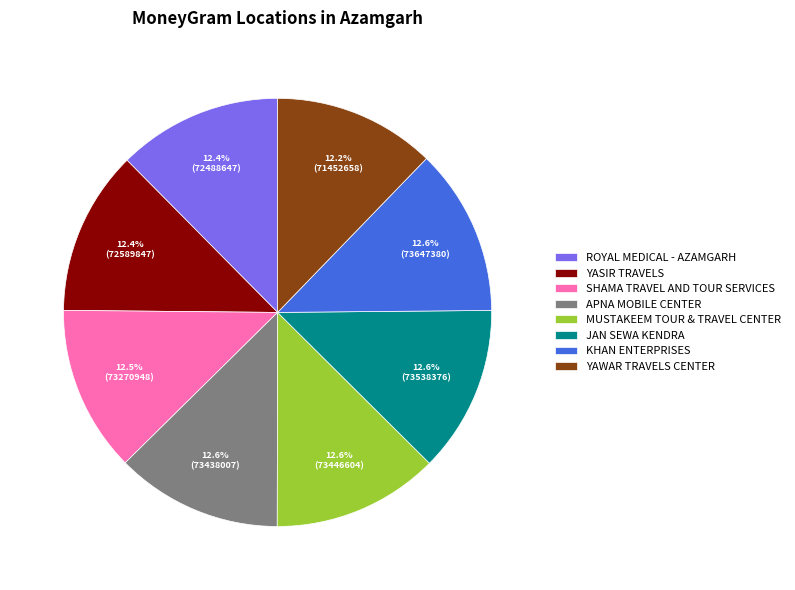

Combined, what portion of the pie is APNA MOBILE CENTER and ROYAL MEDICAL - AZAMGARH?

25.0%